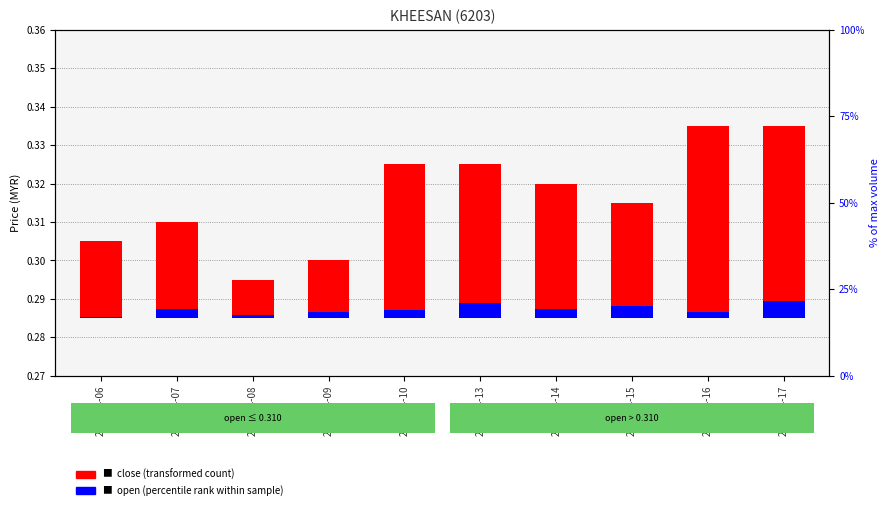

Which series has the largest total across all categories?

close (transformed)